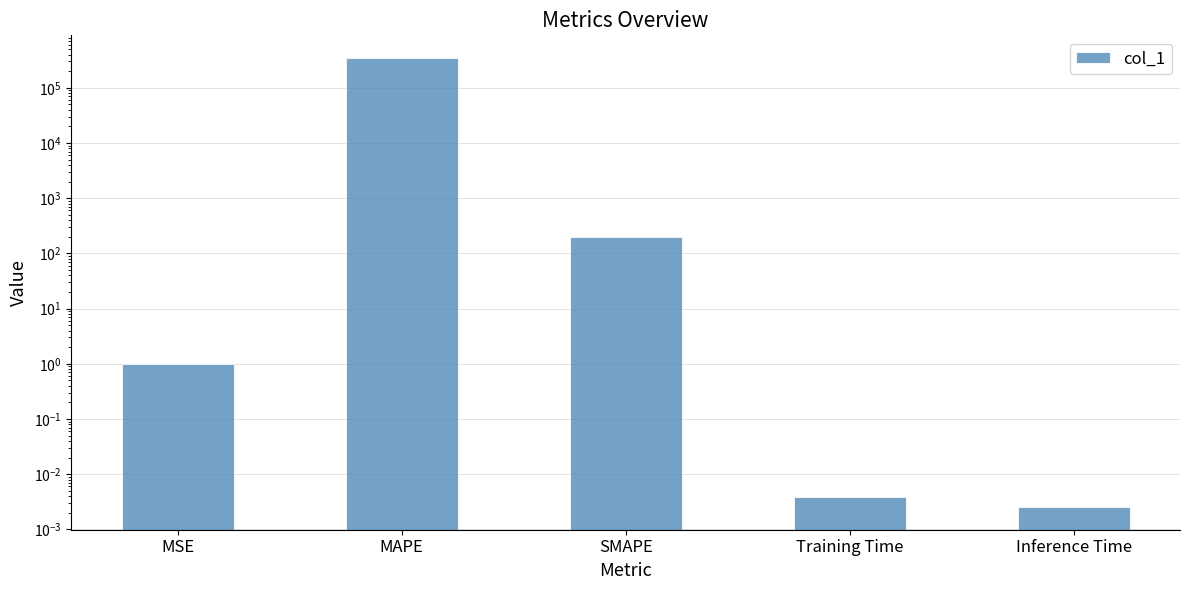

Reading left to right, transcribe all the data shown in this chart.

MSE=1.0	MAPE=349402.2	SMAPE=200.0	Training Time=0.0	Inference Time=0.0